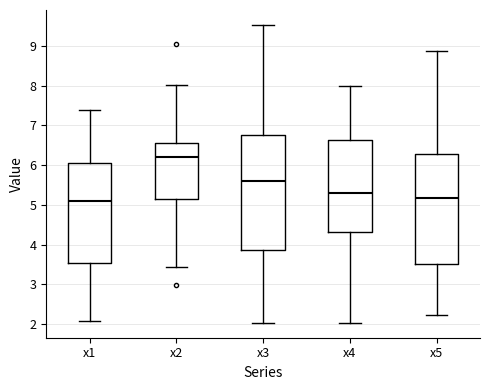

Which box has the highest median line?

x2